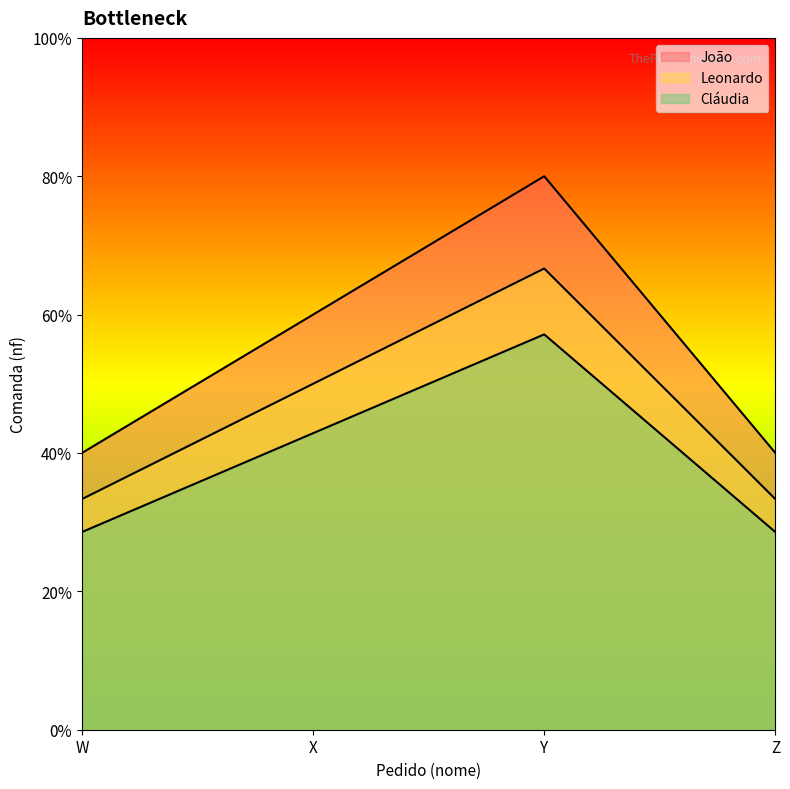

Does the chart display data point markers on the line(s)?

No